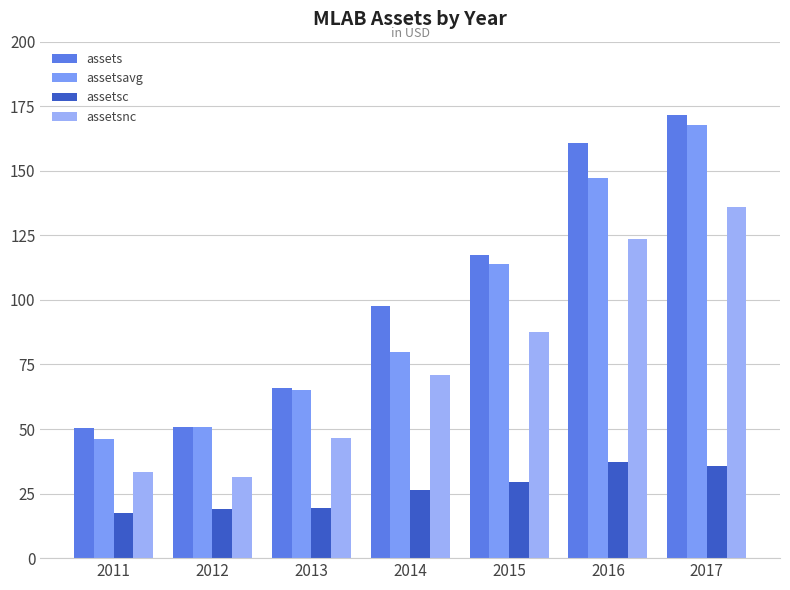

What is the maximum value shown in the chart?

171.7